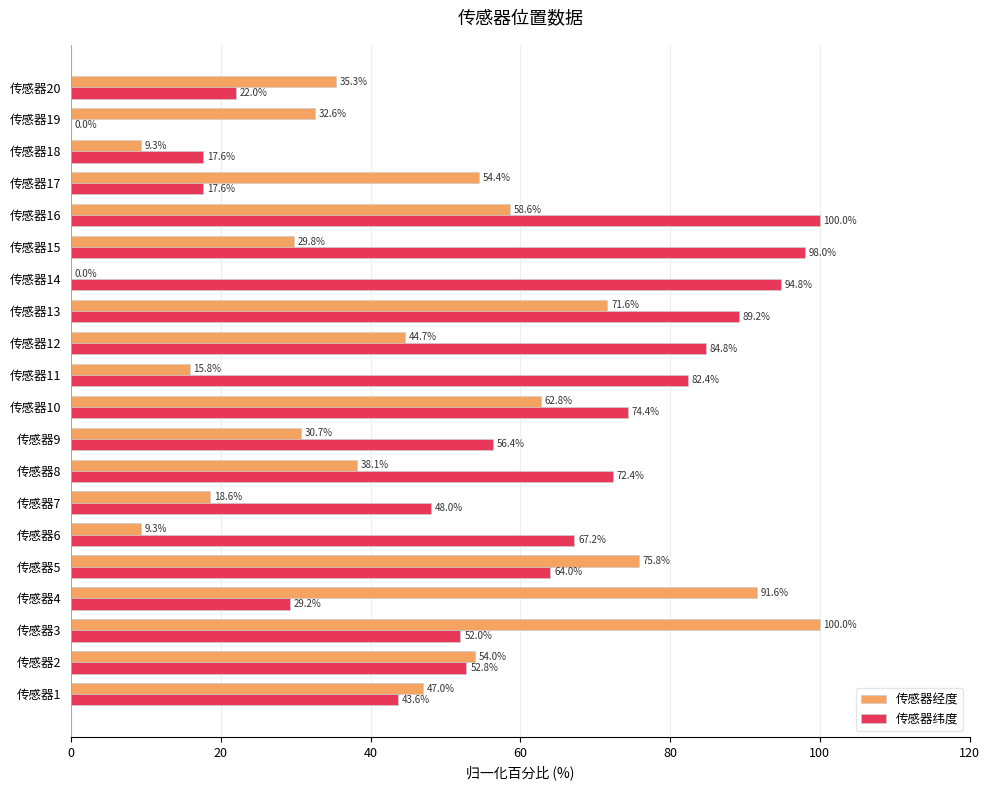

What is the total value across all series at 传感器16?

158.6